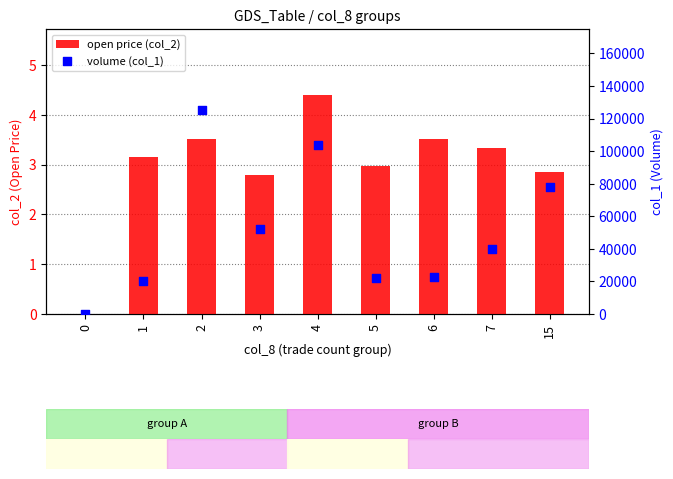

What is the total value across all series at 3?

52002.8